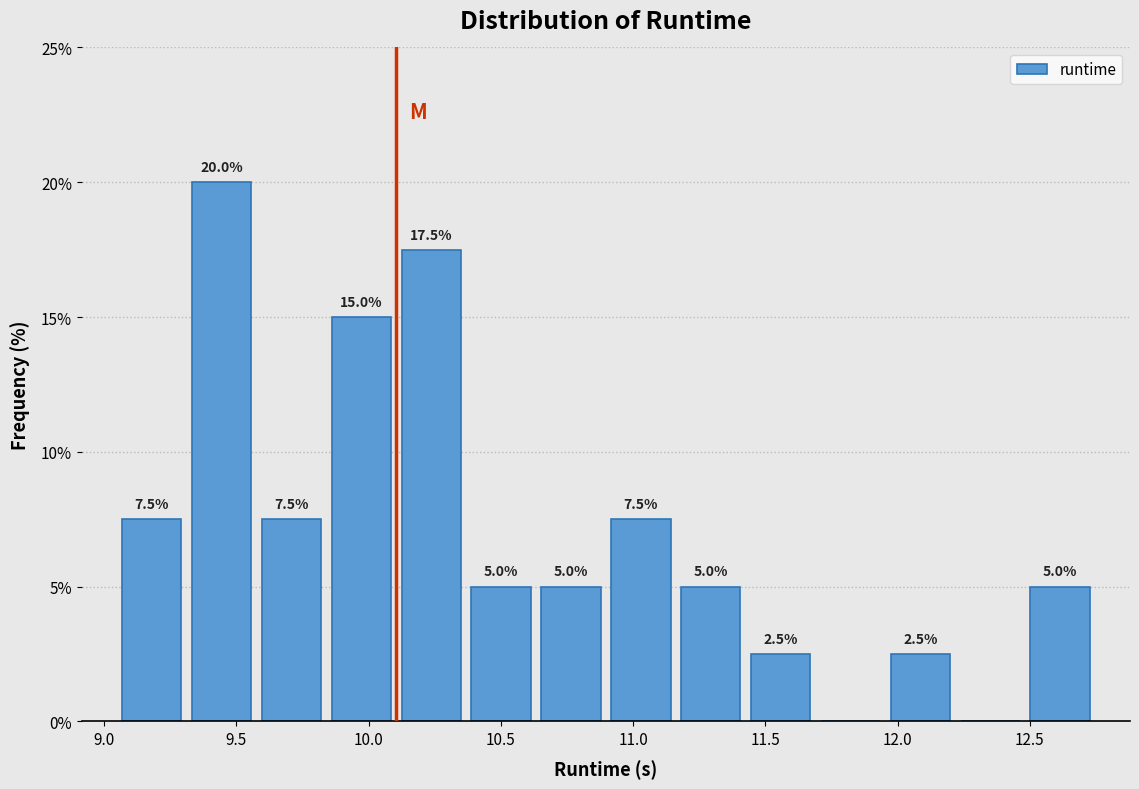

Which range on the x-axis has the tallest bar?

9.30 to 9.60